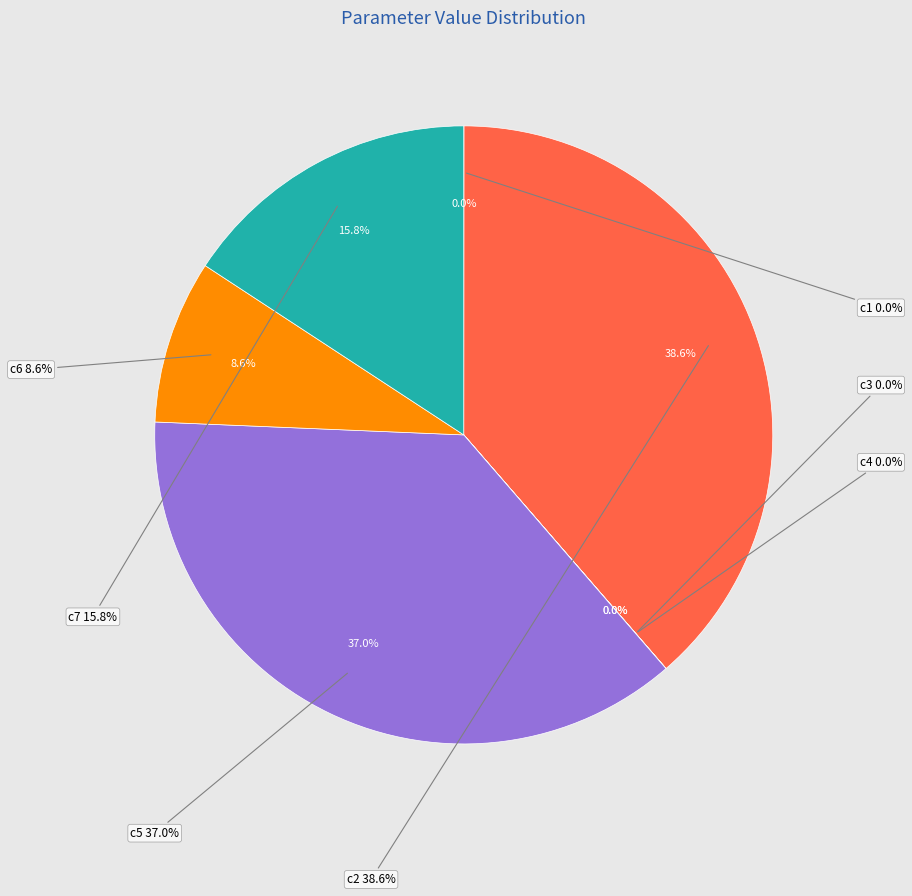

To the nearest percent, what is the difference between the largest and smallest slice percentages?

39%